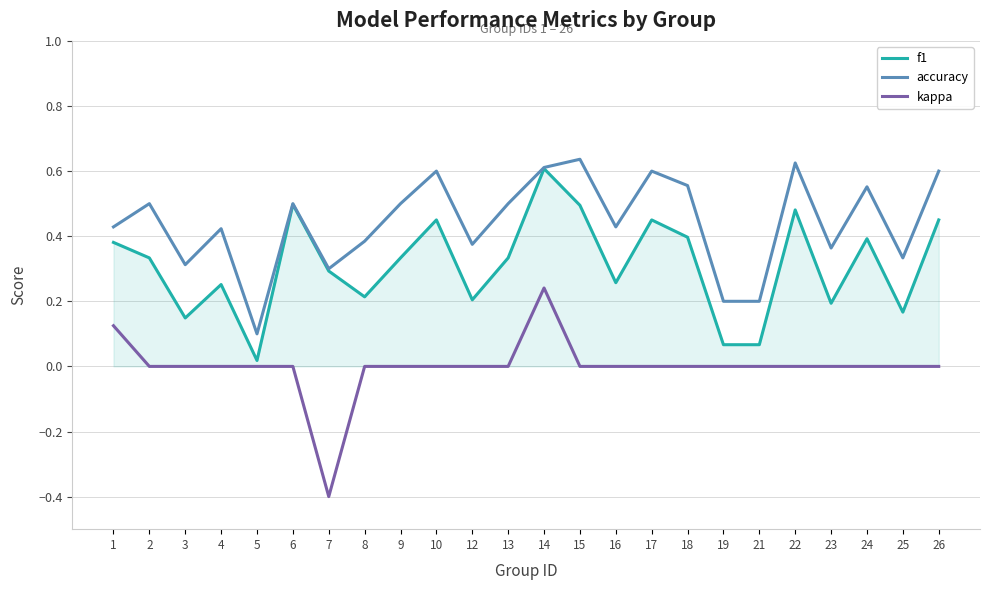

At which category is the sum across all series the highest?

14